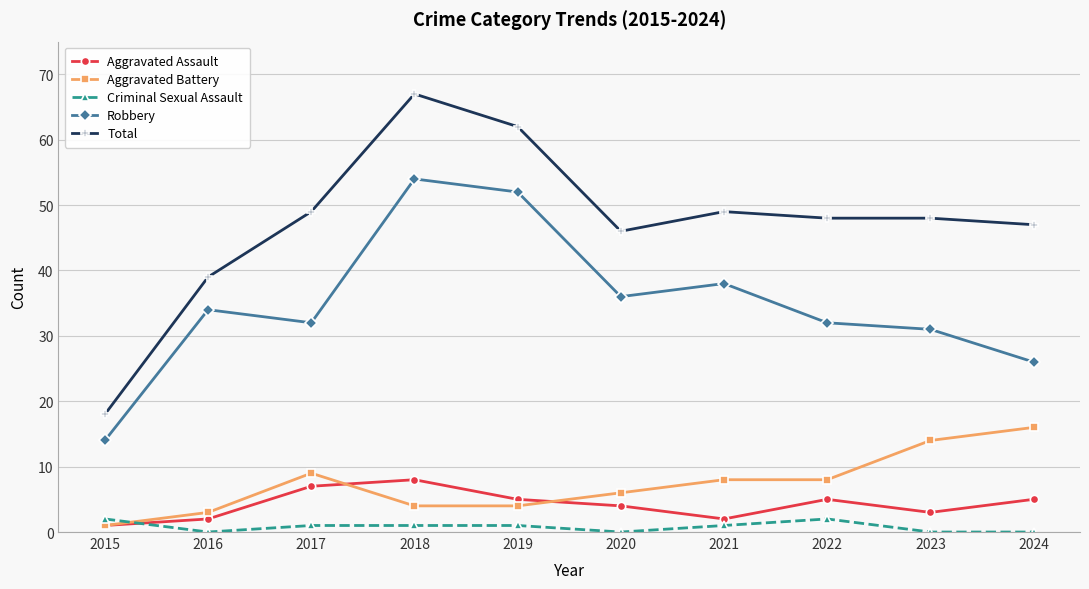

What is the spread (max minus min) of values at 2022?

46